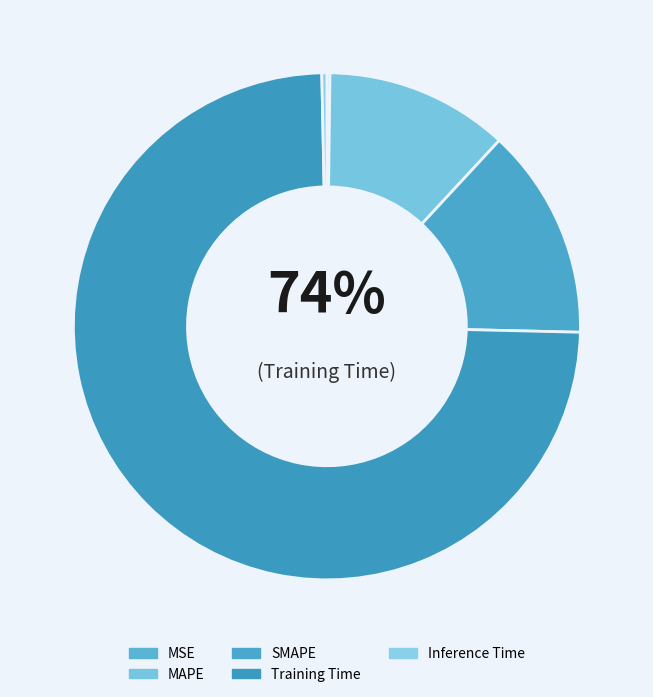

Which slice represents more than half of the pie?

Training Time